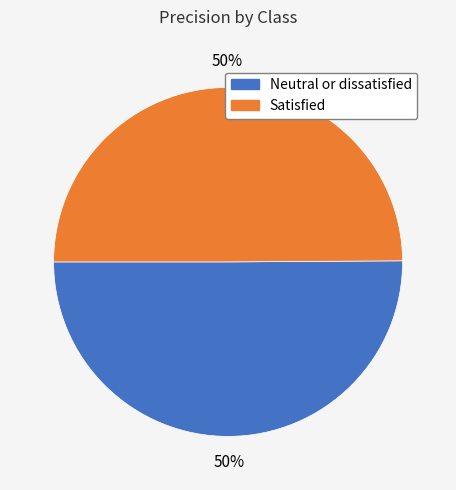

To the nearest percent, what percentage of the pie is Satisfied?

50%